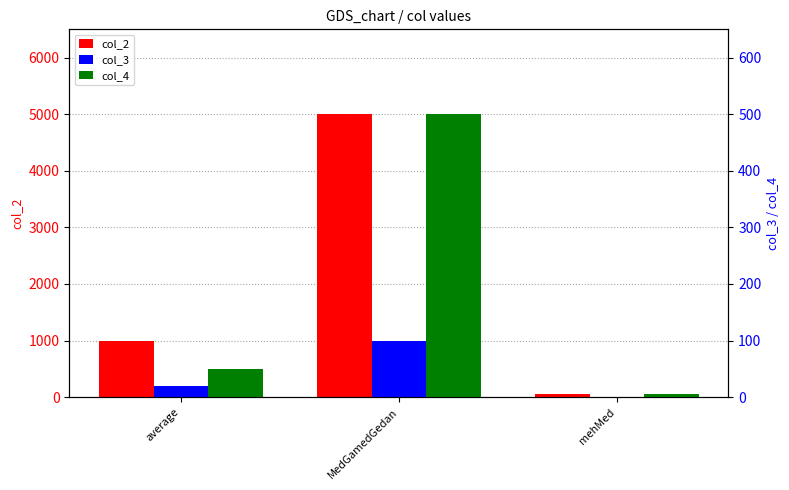

True or false: col_4 has a value of 5 at mehMed.

True